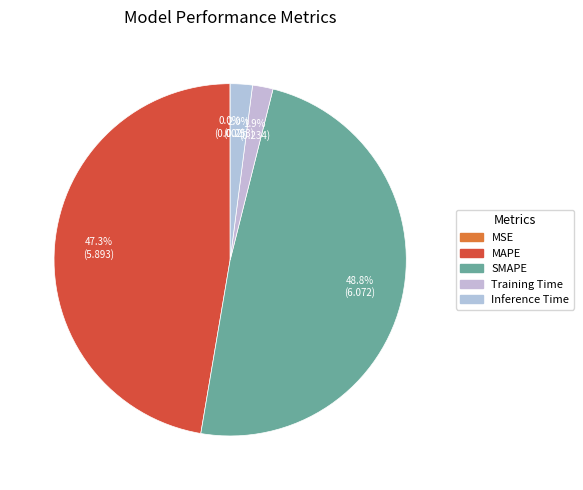

What is the smallest slice in the pie chart?

MSE